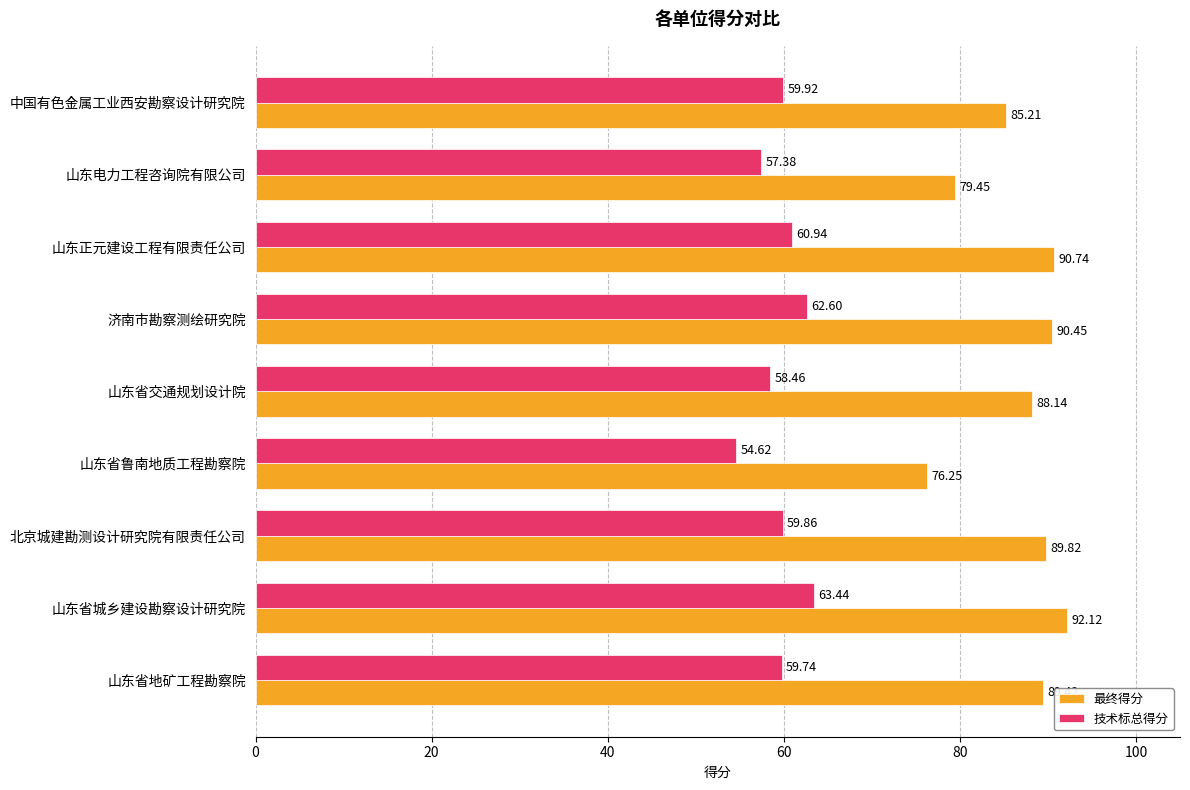

Which label corresponds to the largest value in the chart?

山东省城乡建设勘察设计研究院